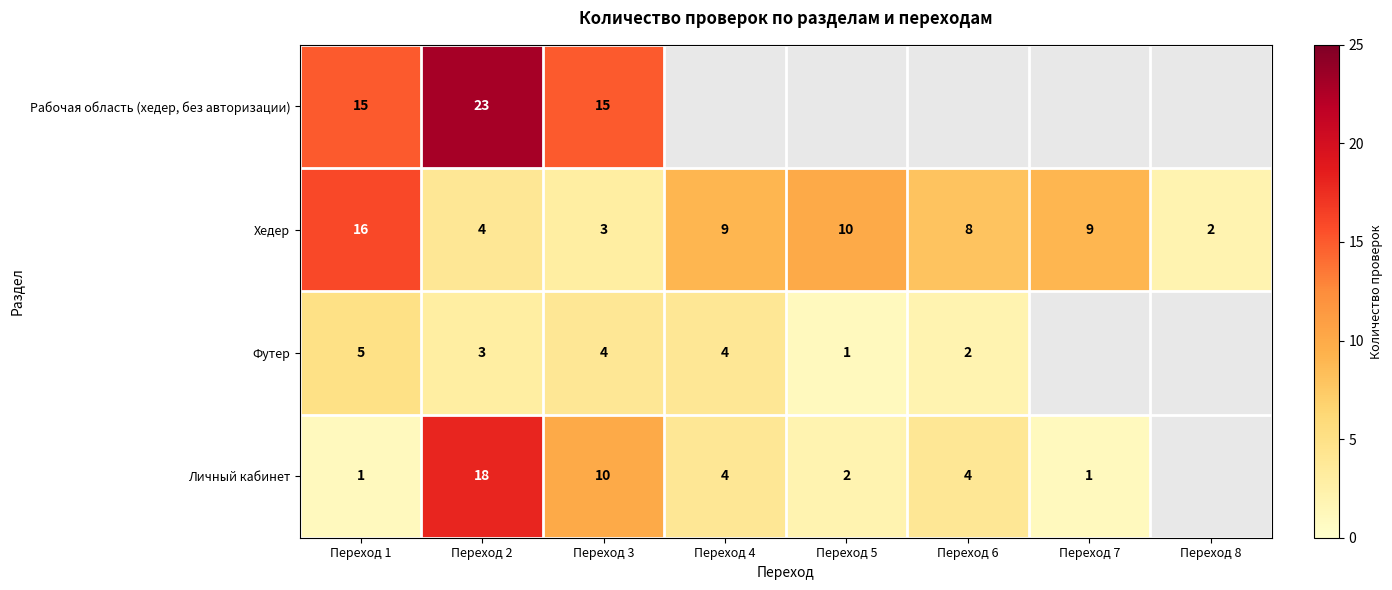

Count the number of categories in the chart.

8